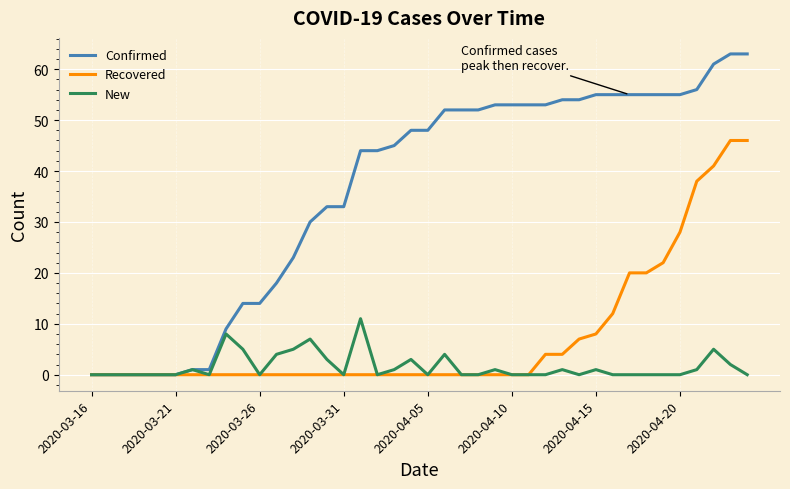

Reading left to right, transcribe all the data shown in this chart.

Confirmed: 0	0	0	0	0	0	1	1	9	14	14	18	23	30	33	33	44	44	45	48	48	52	52	52	53	53	53	53	54	54	55	55	55	55	55	55	56	61	63	63
Recovered: 0	0	0	0	0	0	0	0	0	0	0	0	0	0	0	0	0	0	0	0	0	0	0	0	0	0	0	4	4	7	8	12	20	20	22	28	38	41	46	46
New: 0	0	0	0	0	0	1	0	8	5	0	4	5	7	3	0	11	0	1	3	0	4	0	0	1	0	0	0	1	0	1	0	0	0	0	0	1	5	2	0